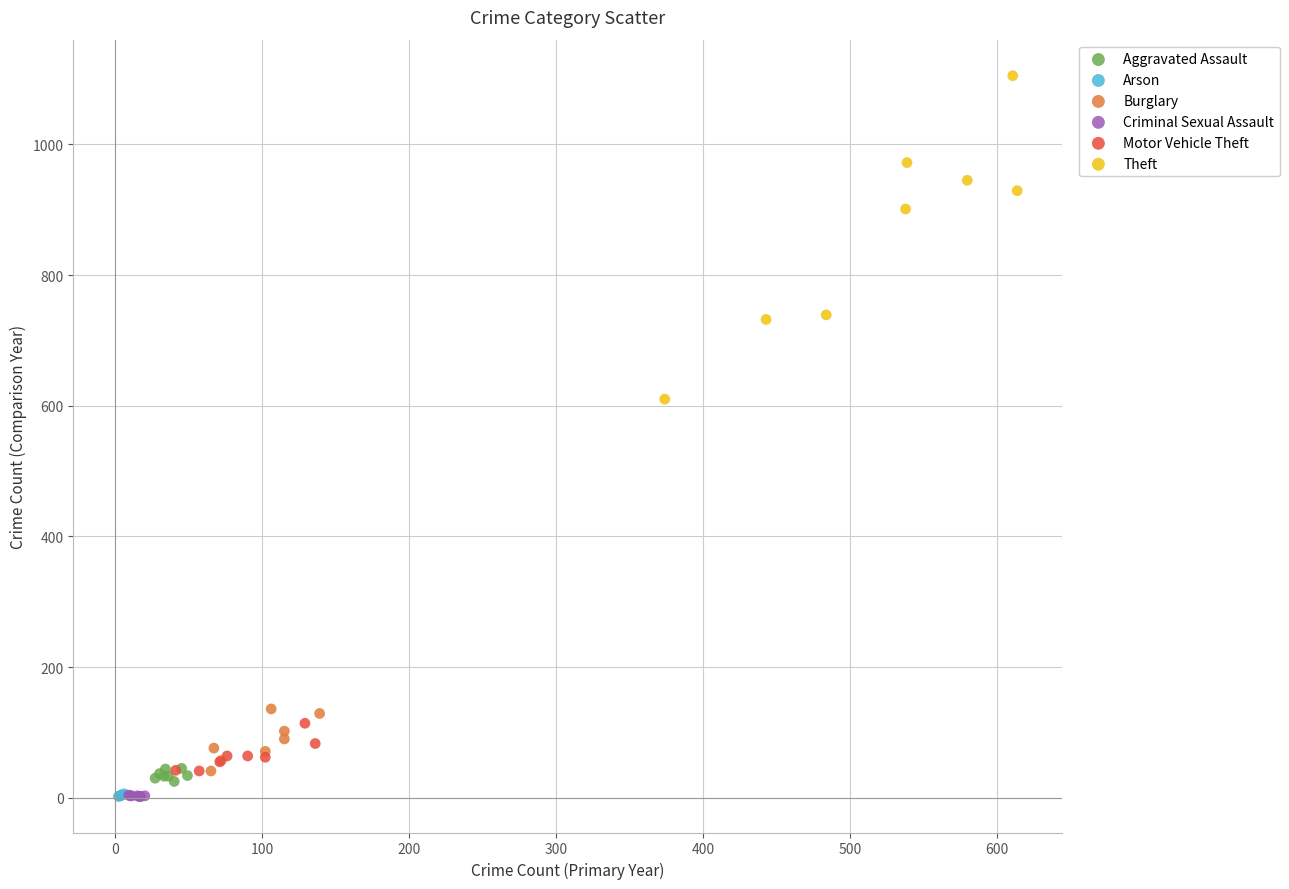

Which series has the widest spread of Y values?

Theft